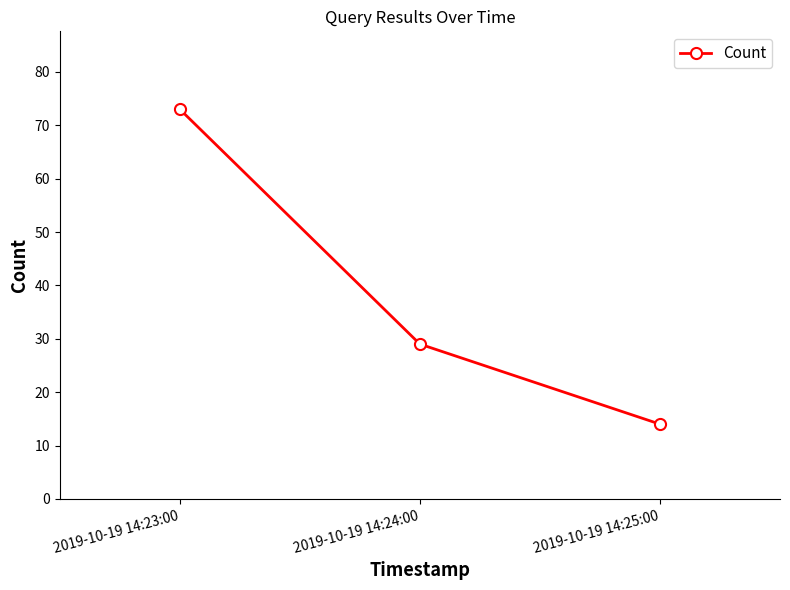

How many values are below 29?

1